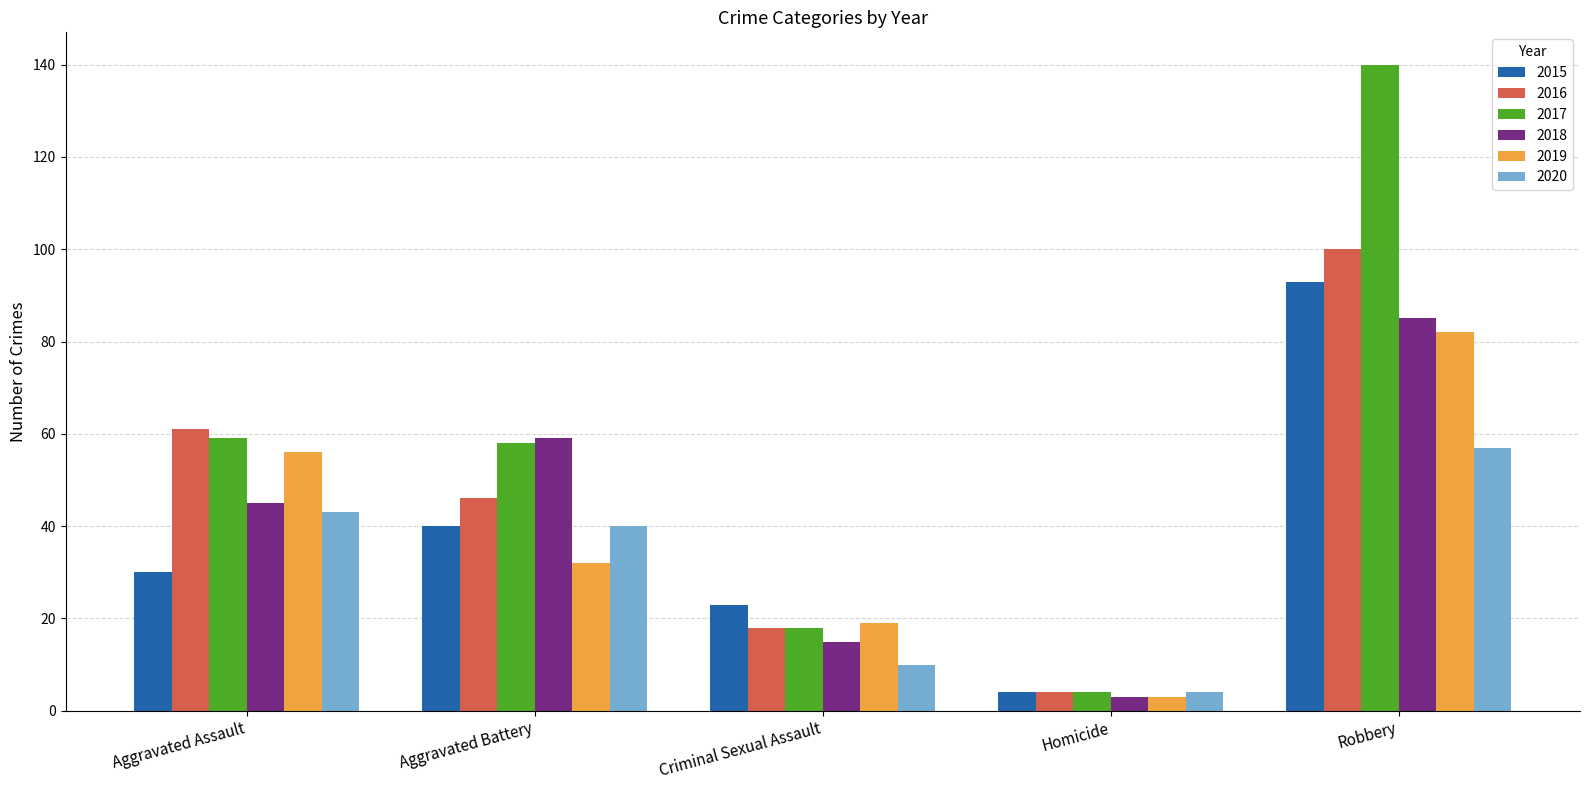

What is the difference between the maximum and second lowest values in the 2018 series?

70